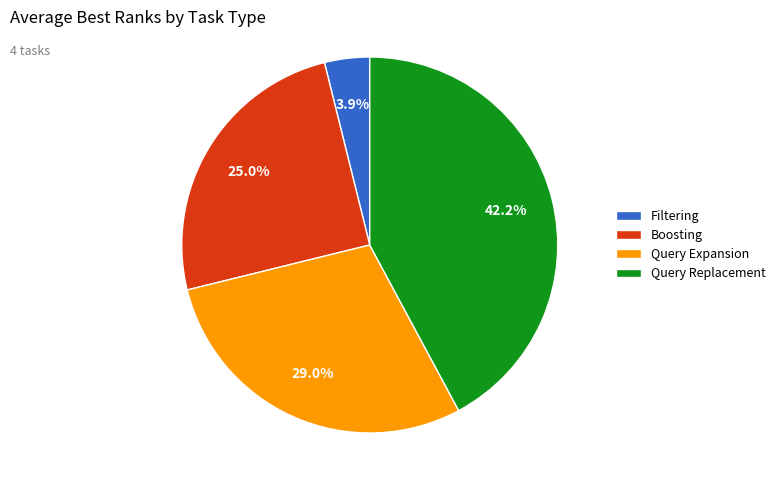

To the nearest percent, what is the combined percentage of Boosting and Query Expansion?

54%